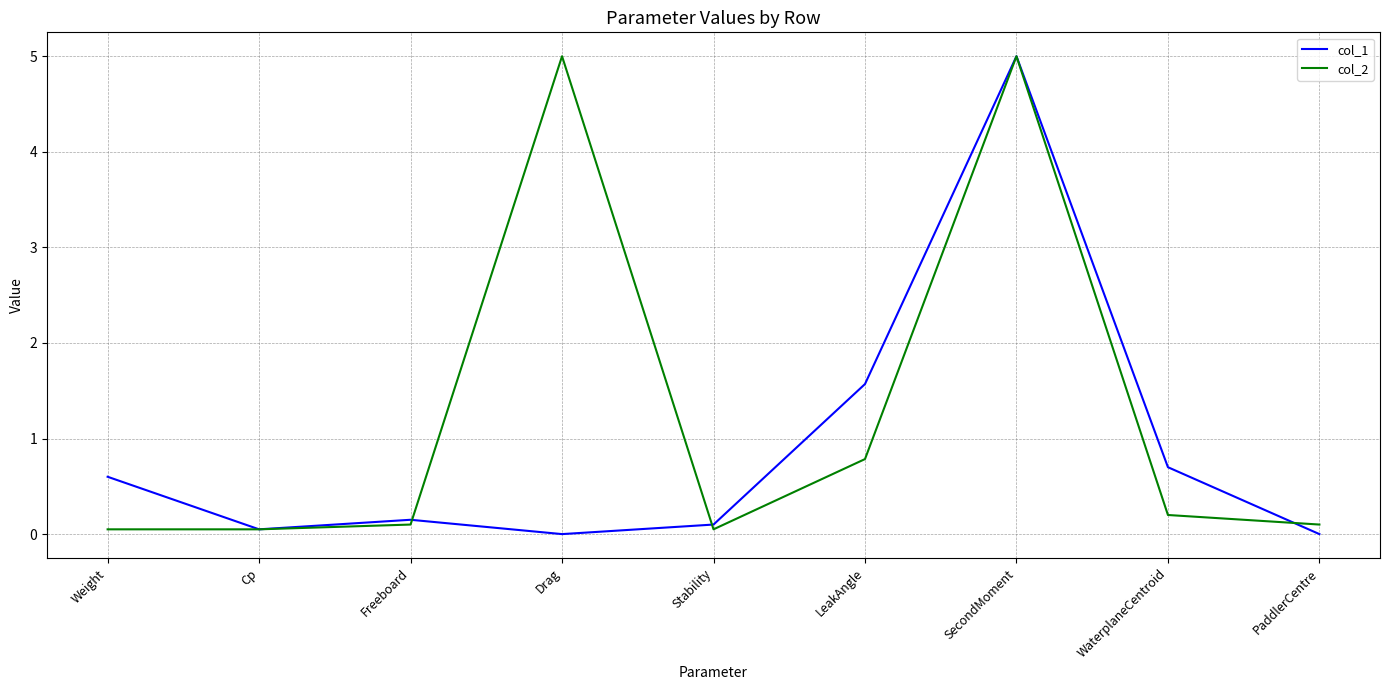

Rank the series by their average value, from lowest to highest.

col_1, col_2